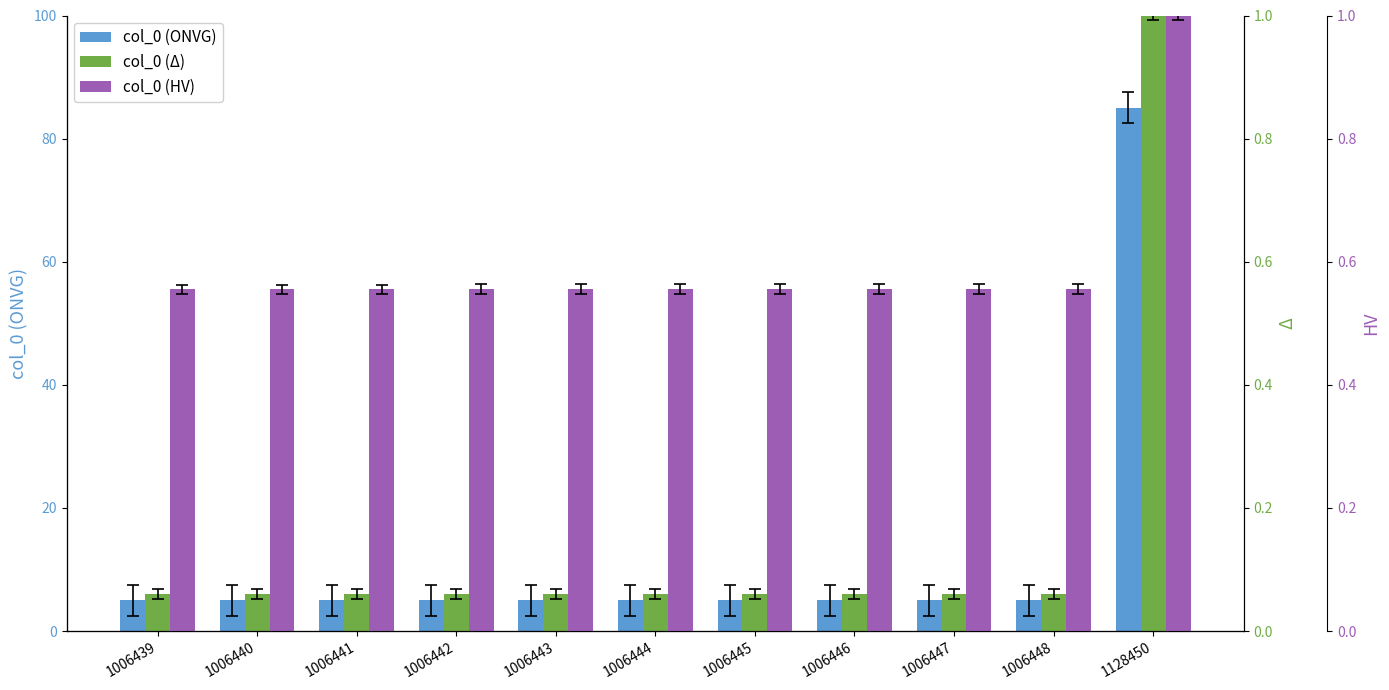

What is the value of the col_0 (HV) bar at the 10th from the left?

0.6